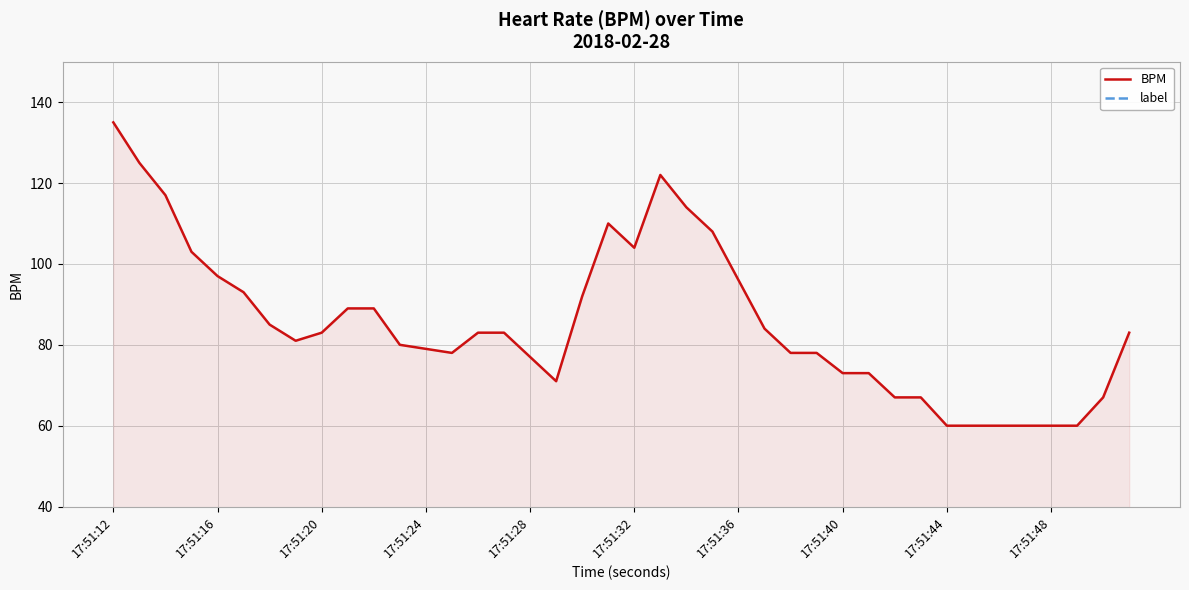

What value does the BPM series have at 37, to the nearest 5?

60